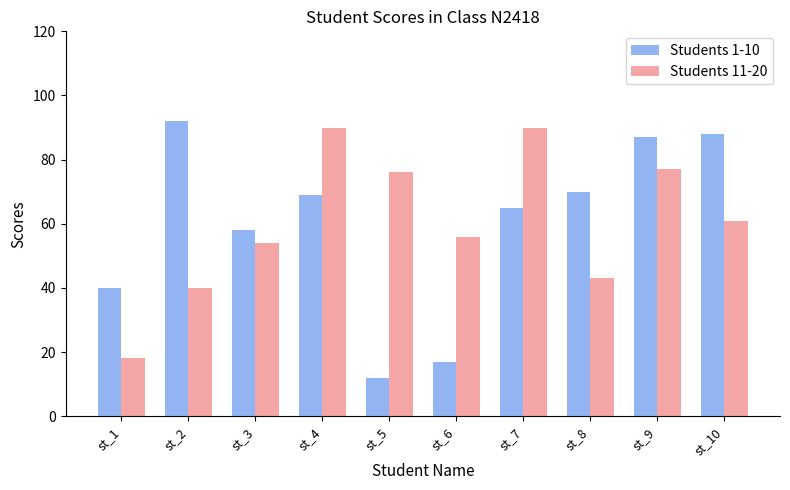

Between st_5 and st_10, which series saw the biggest shift?

Students 1-10